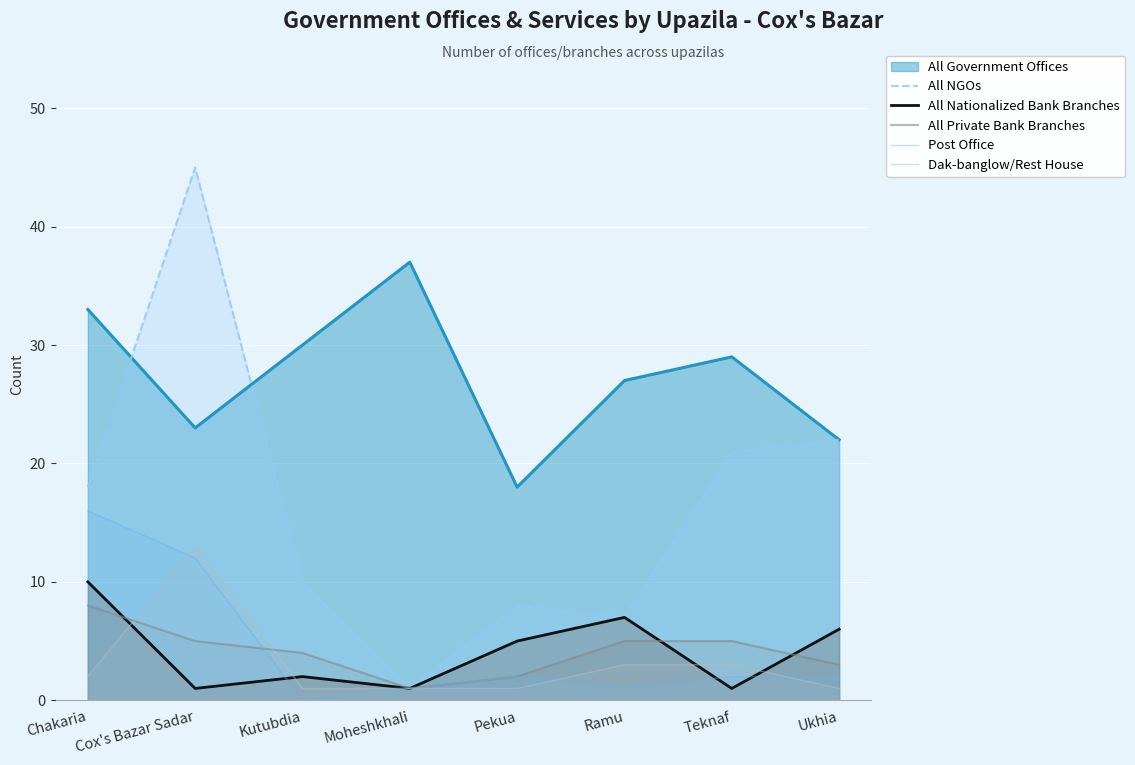

What is the spread (max minus min) of values at Chakaria?

31